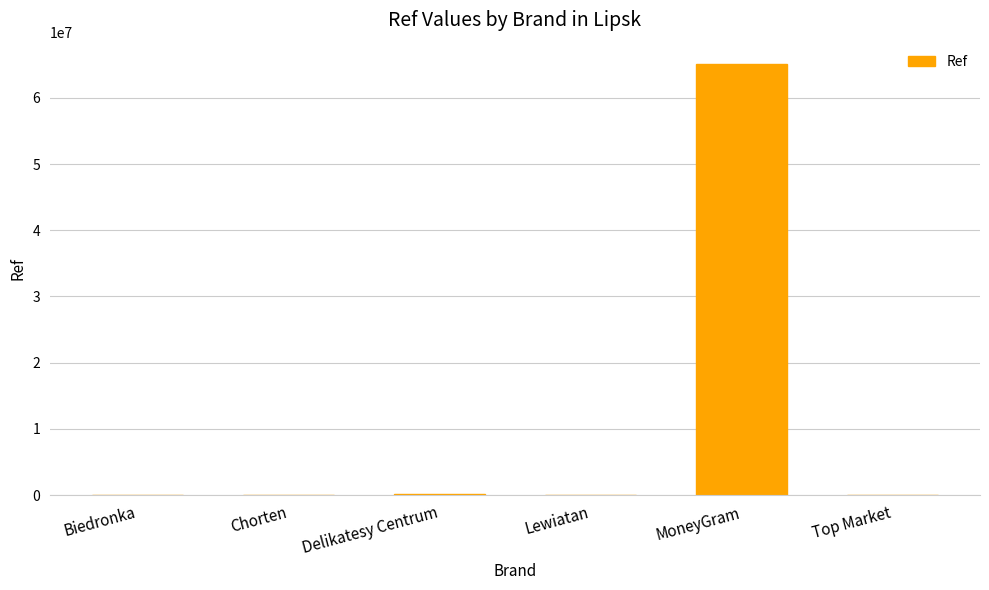

Which has a higher value, MoneyGram or Chorten?

MoneyGram